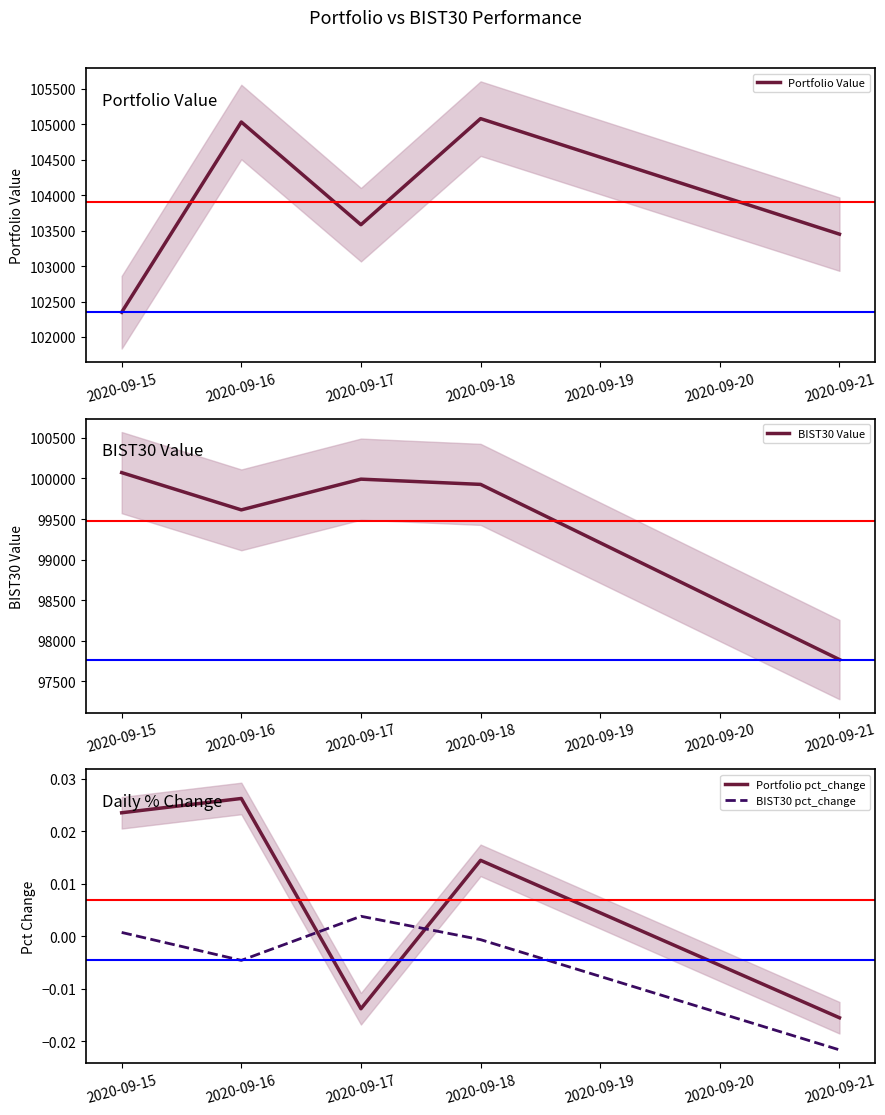

The BIST30 Value series shows 97767.7 at 2020-09-21. True or false?

True